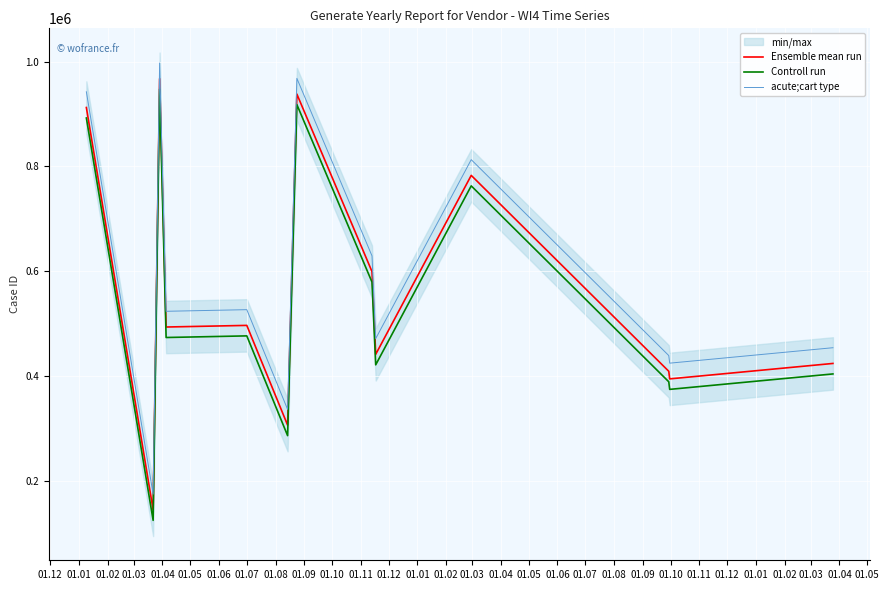

List the series in order of their overall mean, lowest first.

Controll run, Ensemble mean run, acute;cart type